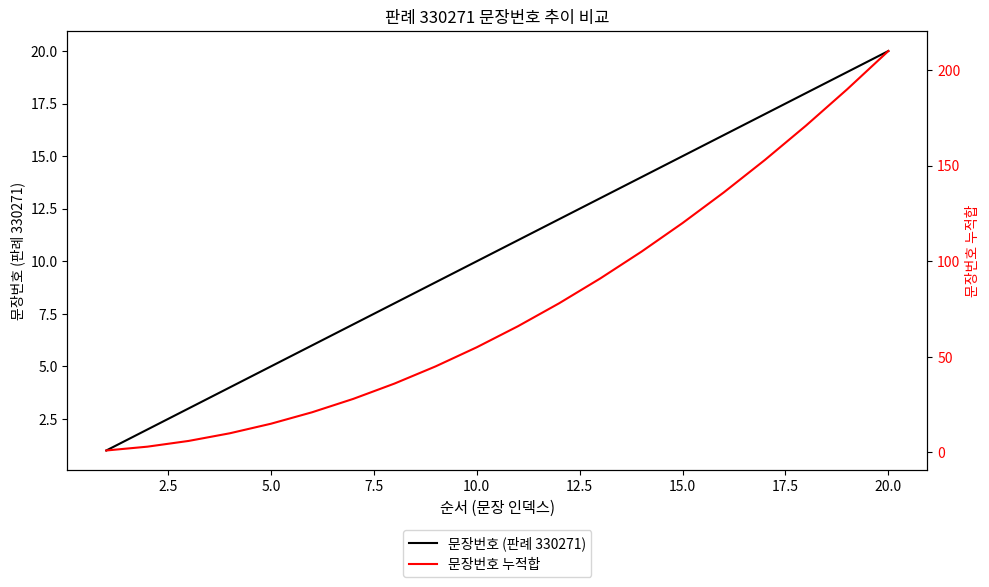

Count the number of data series in this chart.

2